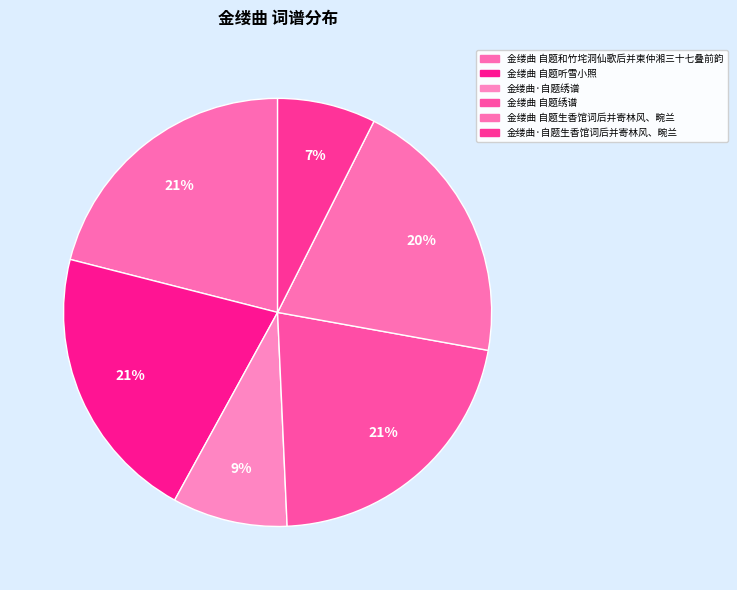

Which slice is the smallest?

金缕曲·自题生香馆词后并寄林风、畹兰